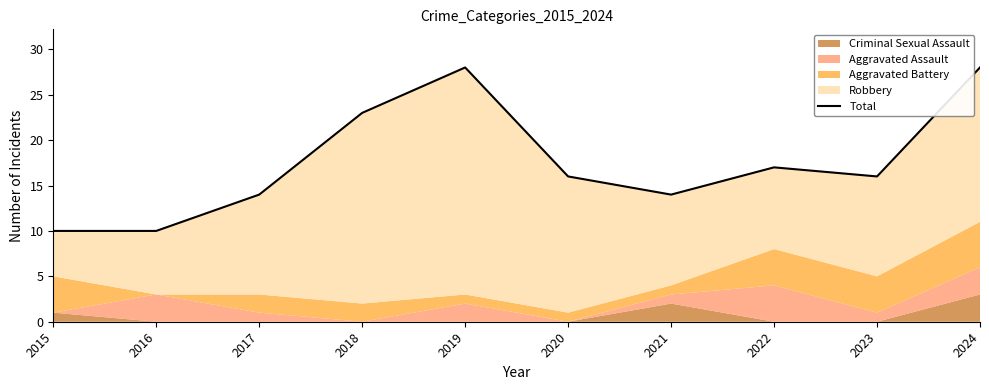

Reading left to right, what are all the values shown in this chart?

2015=10	2016=10	2017=14	2018=23	2019=28	2020=16	2021=14	2022=17	2023=16	2024=28